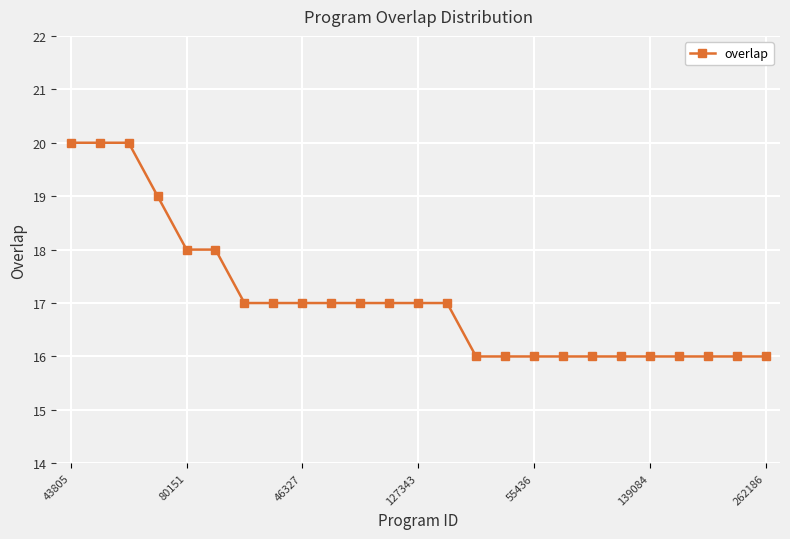

What is the maximum value shown in the chart?

20